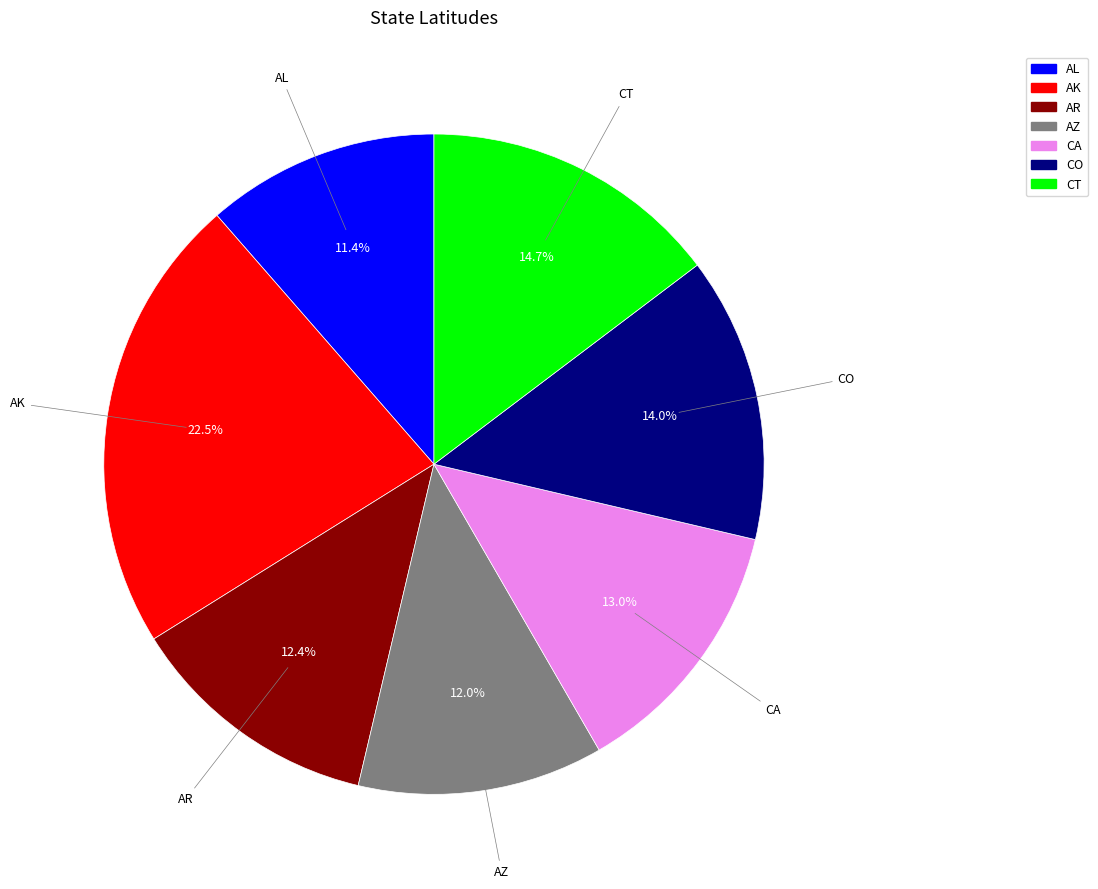

Which category has the biggest portion of the pie?

AK